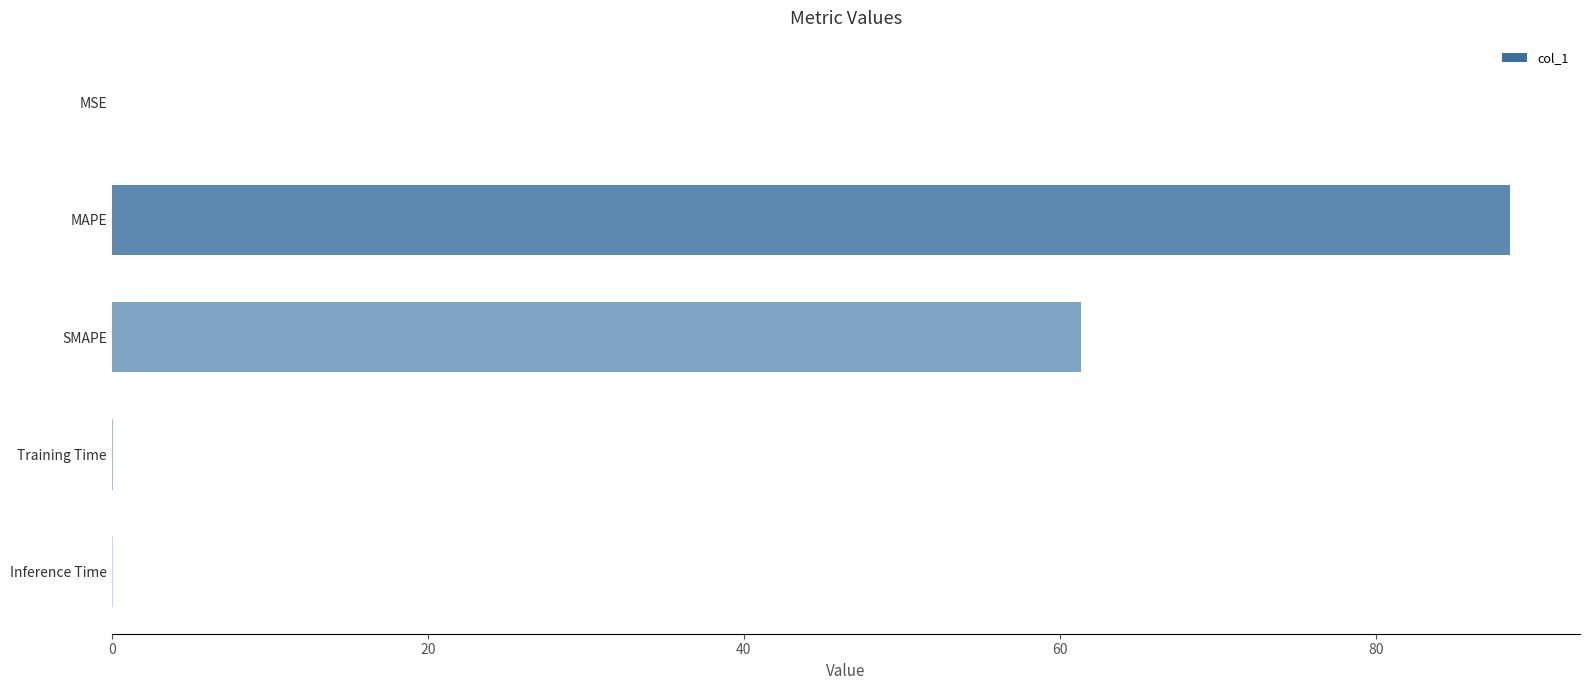

At which label is the value closest to 44?

SMAPE